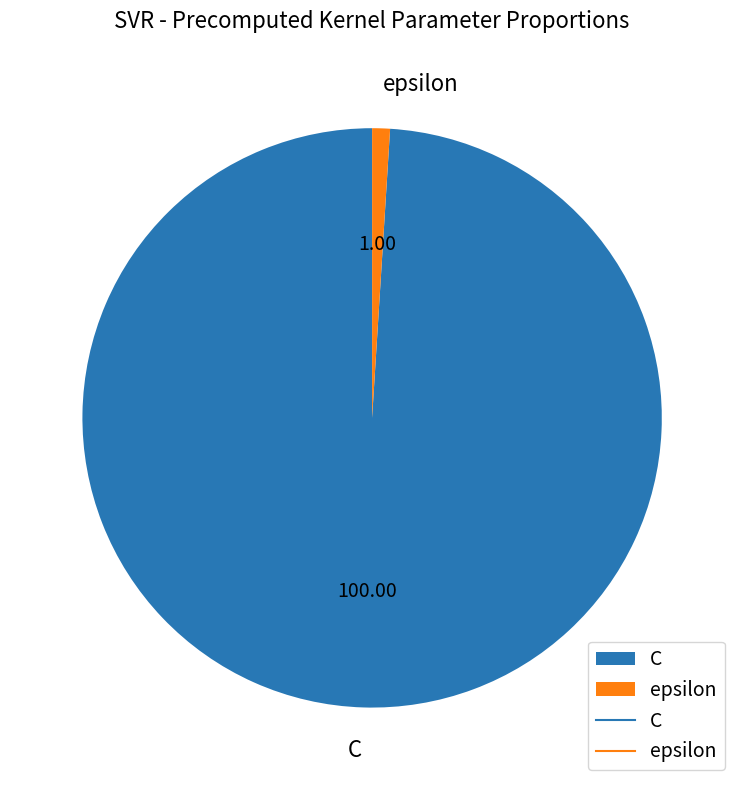

Combined, do epsilon and C account for over 50%?

Yes